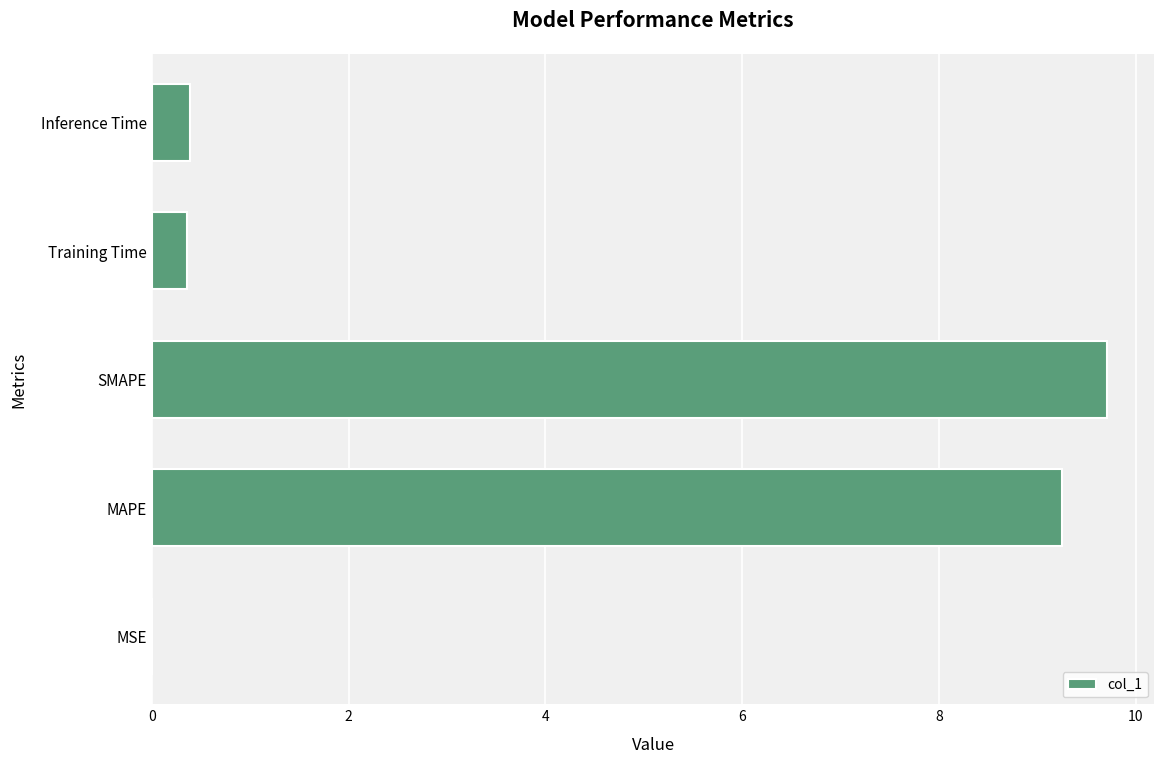

What value does the data have at Training Time?

0.4